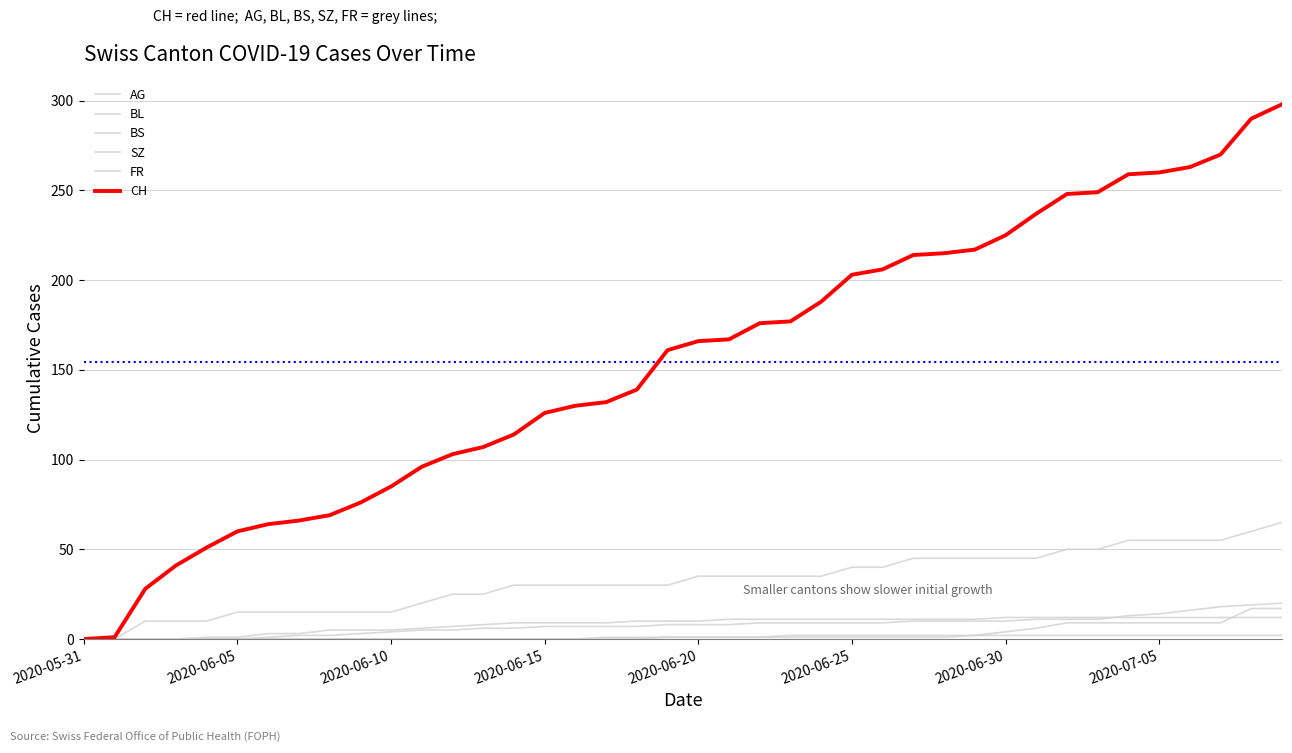

How many lines are shown in the chart?

6